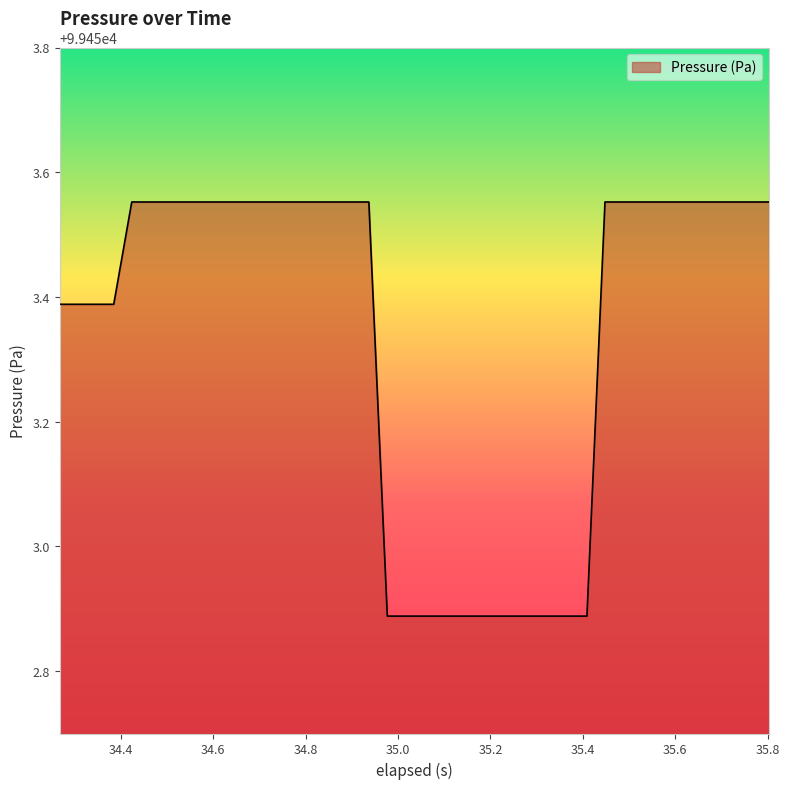

What is the difference between the maximum and minimum values?

0.7